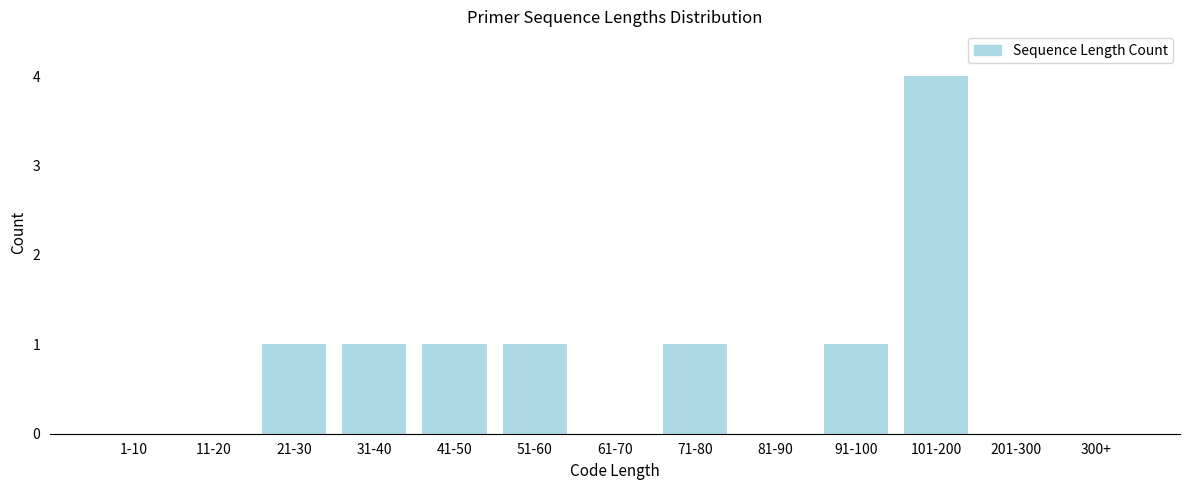

Reading left to right, list all the values displayed in this chart.

1-10=0	11-20=0	21-30=1	31-40=1	41-50=1	51-60=1	61-70=0	71-80=1	81-90=0	91-100=1	101-200=4	201-300=0	300+=0